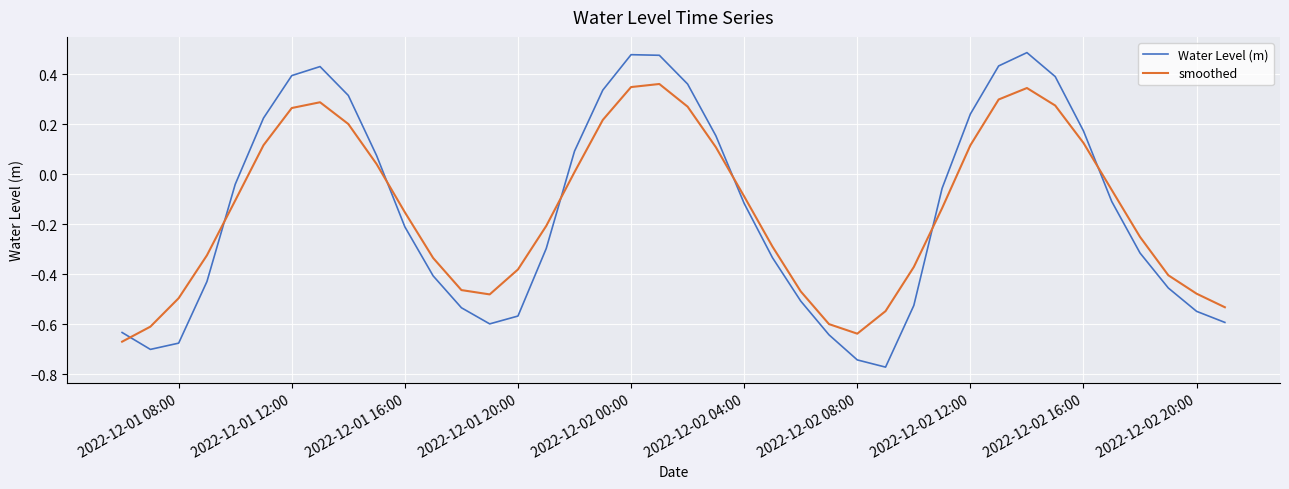

List the series in order of their peak value, highest first.

Water Level (m), smoothed